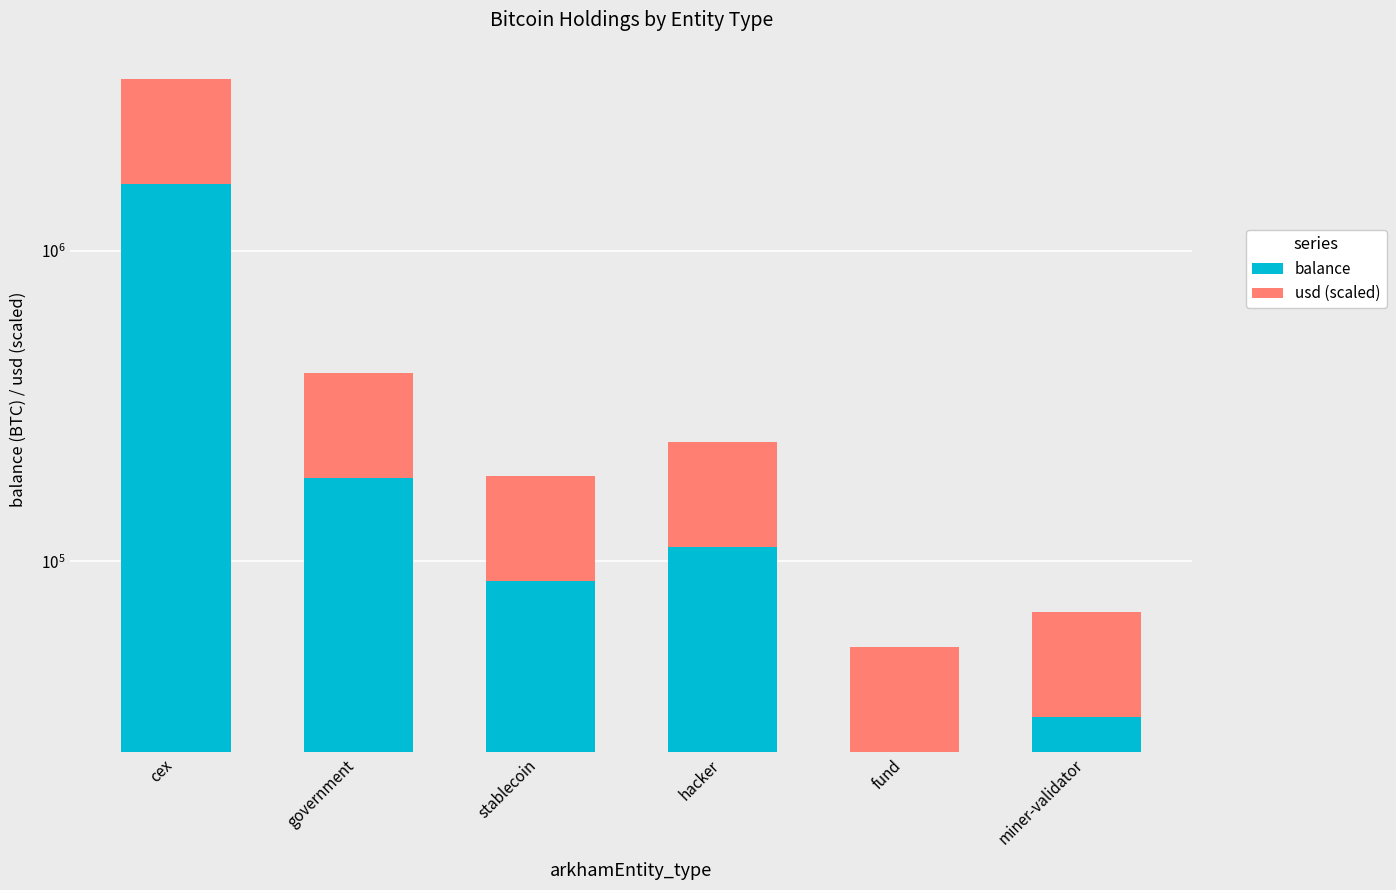

What are all the series names shown in the legend?

balance, usd (scaled)